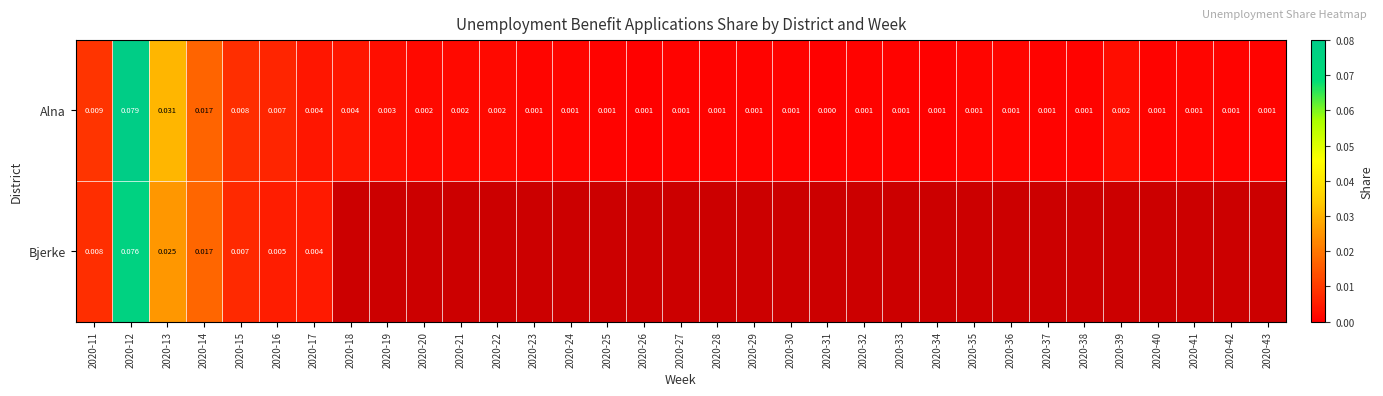

At which category does the chart reach its peak across all series?

2020-12